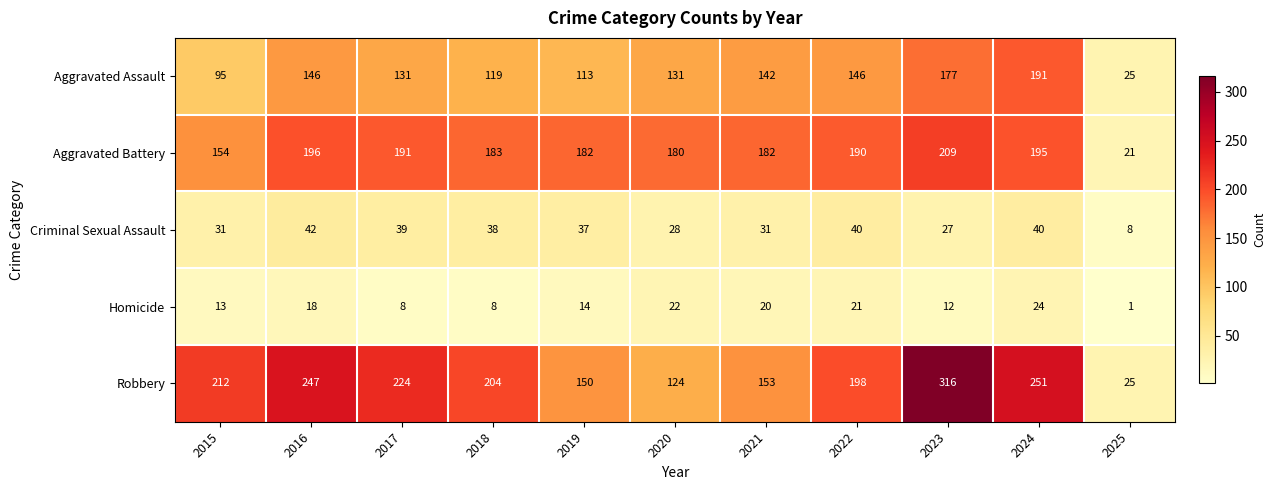

How many values in the Criminal Sexual Assault series are below 37?

5